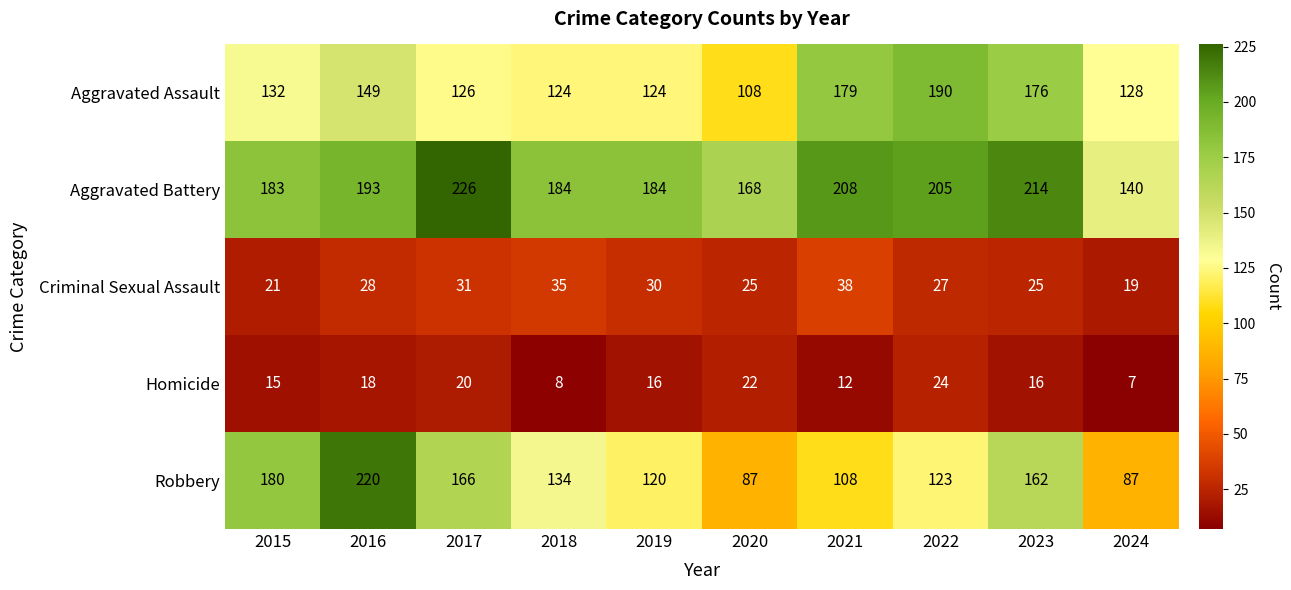

Which series changed the most between 2021 and 2023?

Robbery